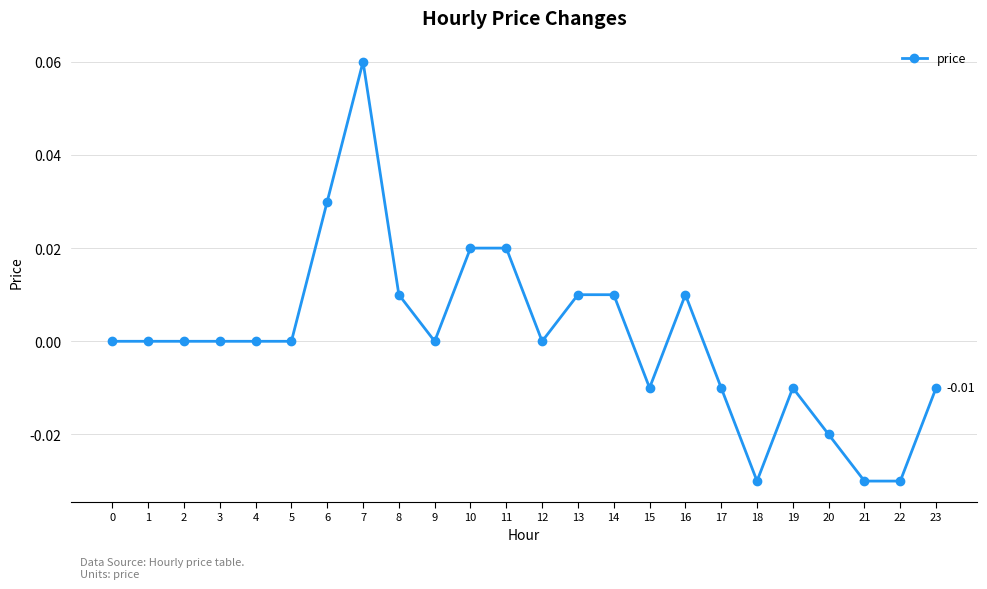

What is the change in value from 2 to 7?

+0.1